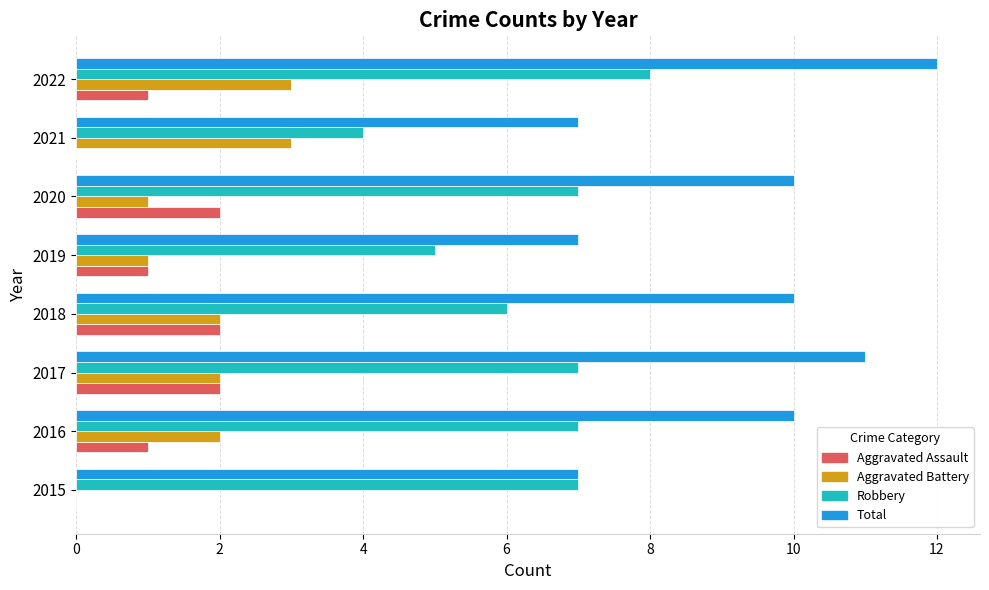

Which category has the highest value across all series?

2022